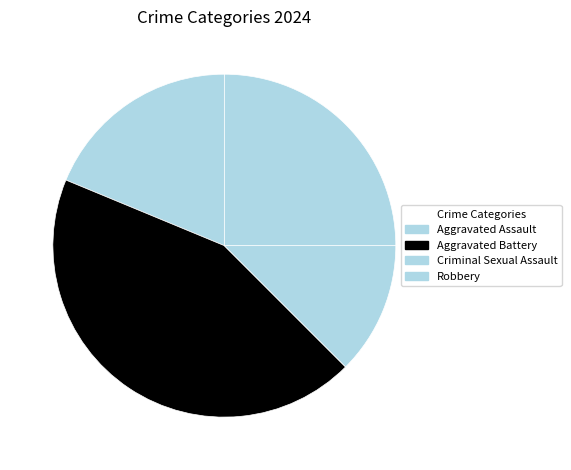

How many segments does this pie chart have?

4